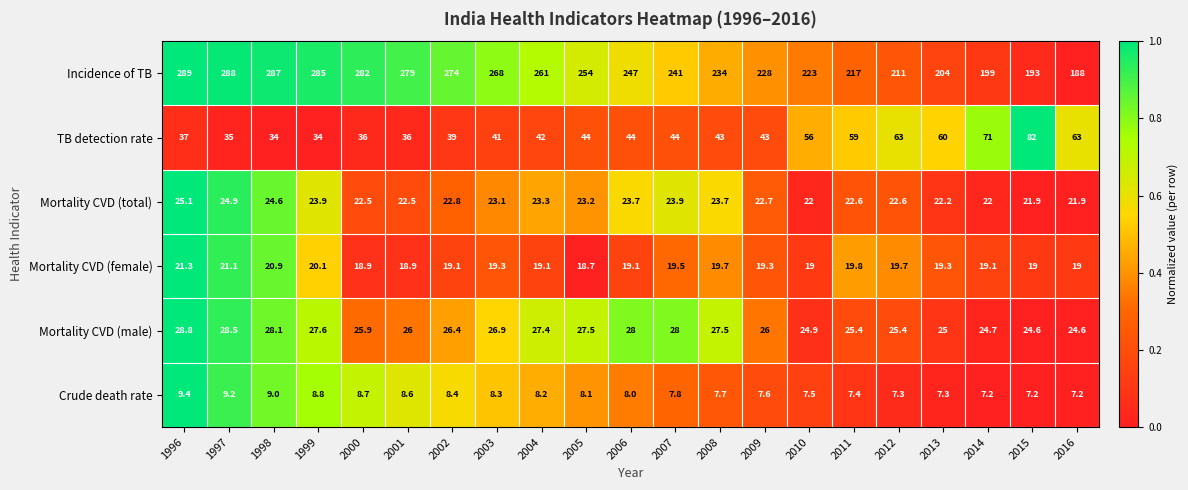

What is the total value across all series at 2008?

355.6